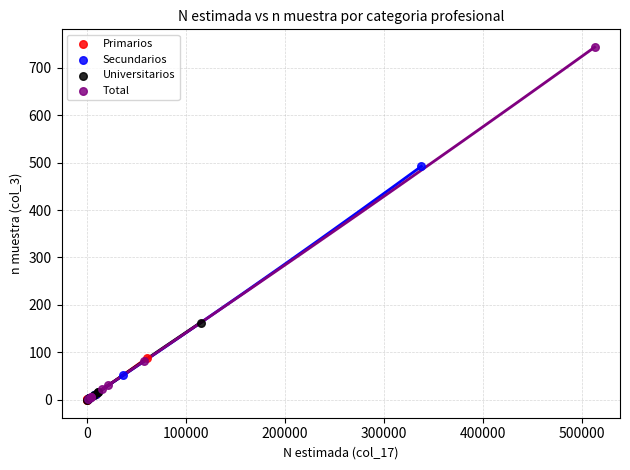

Which series has the widest spread of Y values?

Total